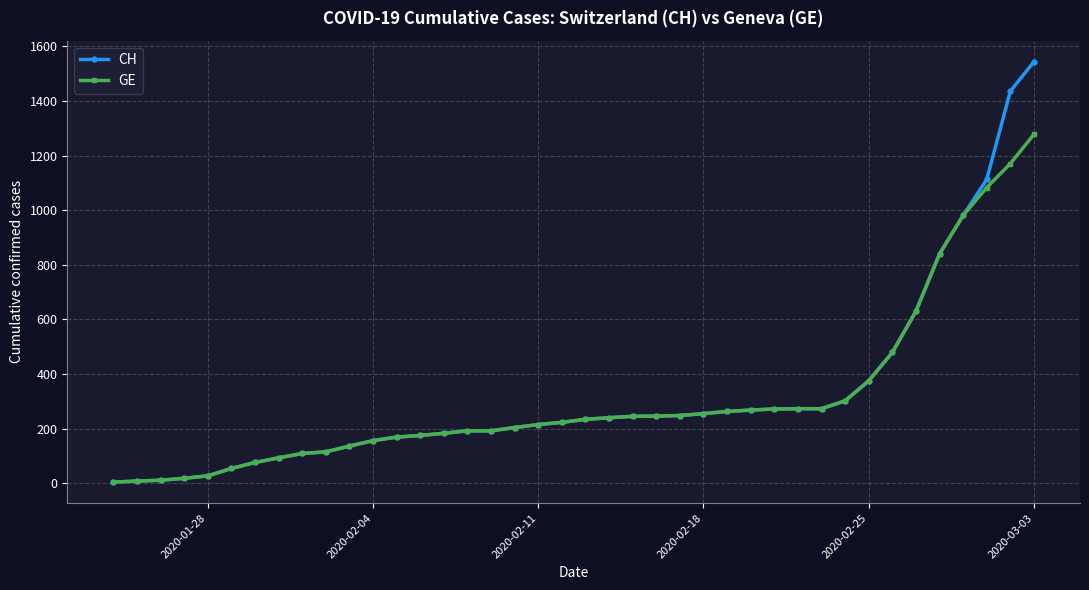

What is the maximum value for CH?

1544